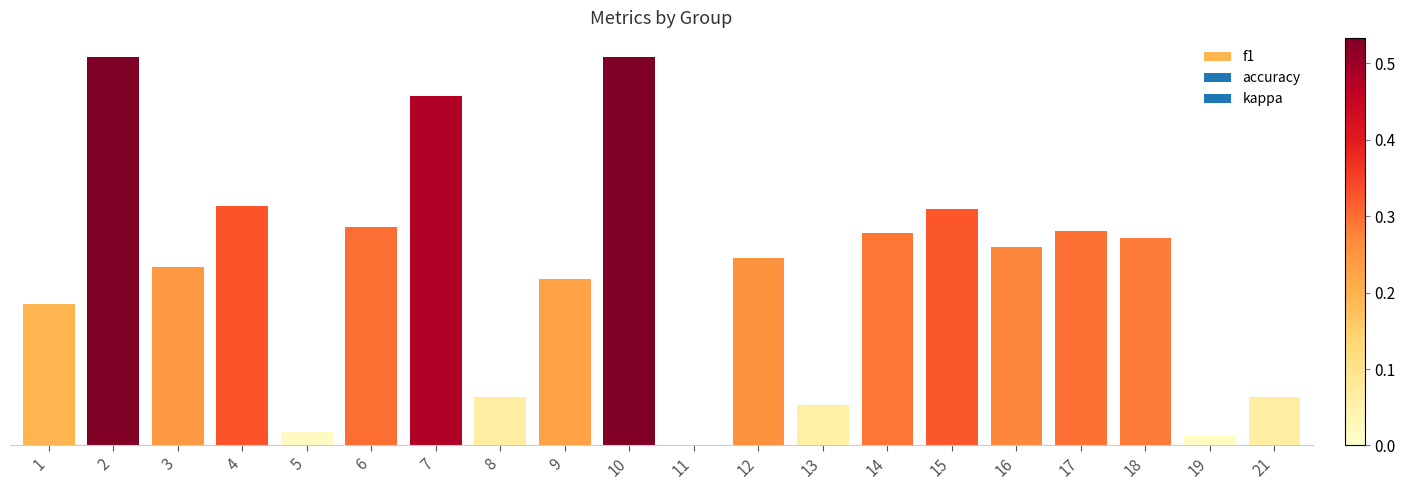

Is it true that the value at 17 is 0.3?

True